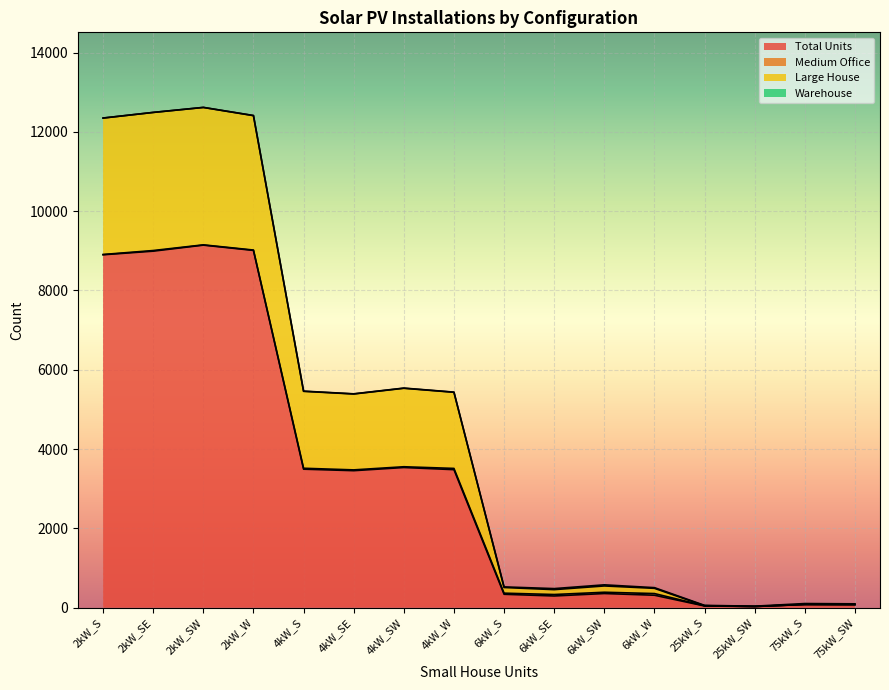

How many data points in Large House are less than 5389?

8